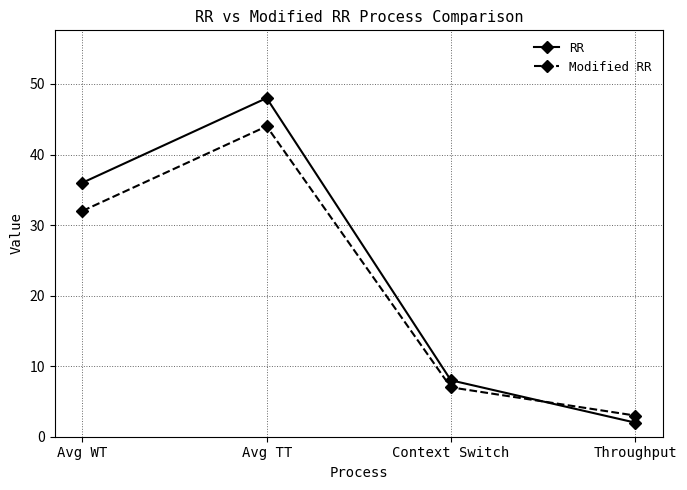

Between Avg TT and Throughput, which series saw the biggest shift?

RR